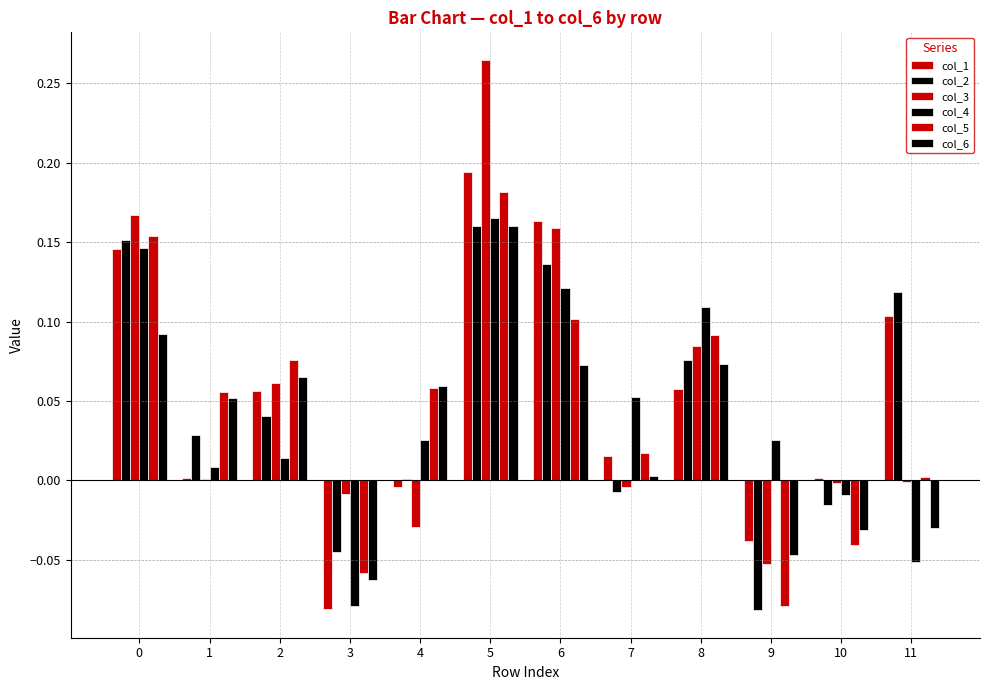

The col_1 series shows -0.0 at 4. True or false?

False